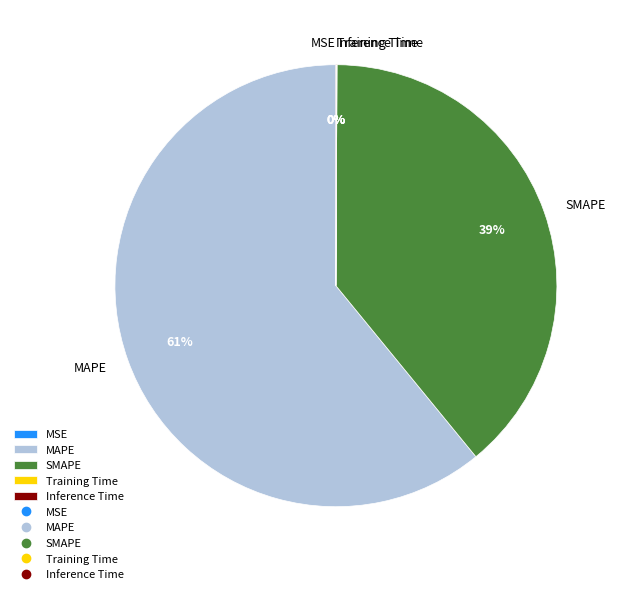

True or false: SMAPE accounts for 46% of the total.

False